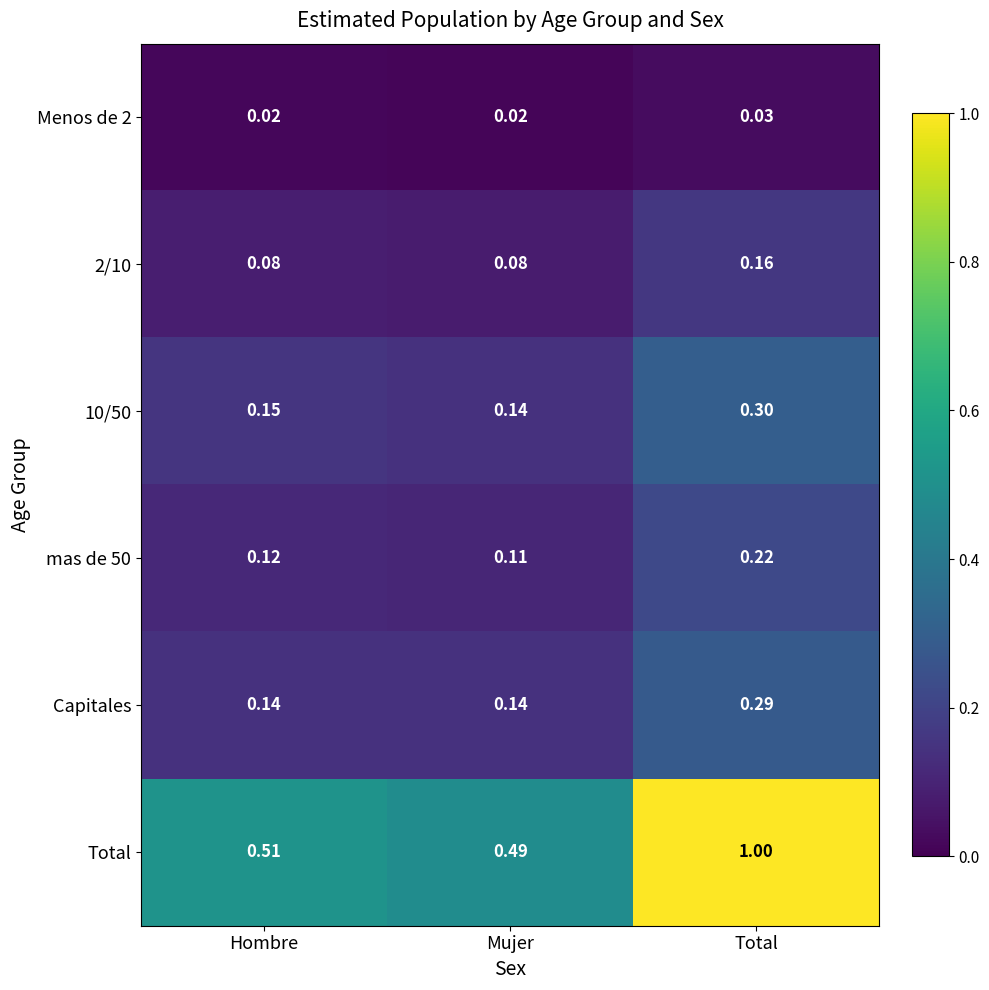

List the labels in order of mas de 50 value, largest first.

Total, Hombre, Mujer